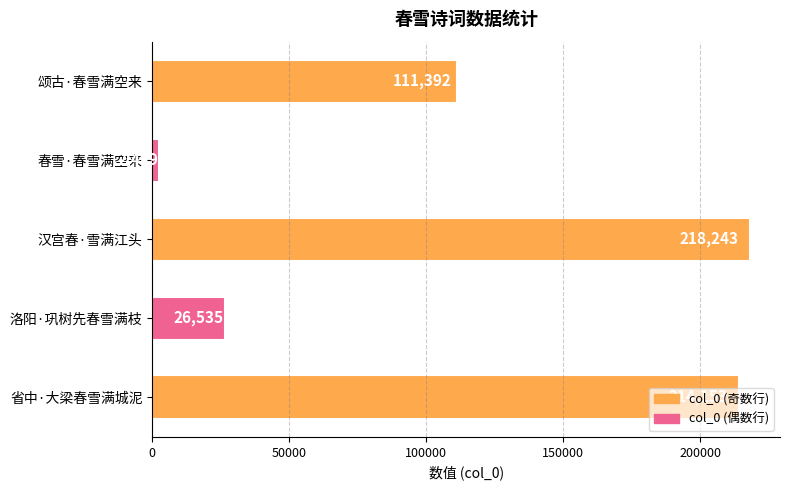

At which label is the value closest to 110331?

颂古·春雪满空来